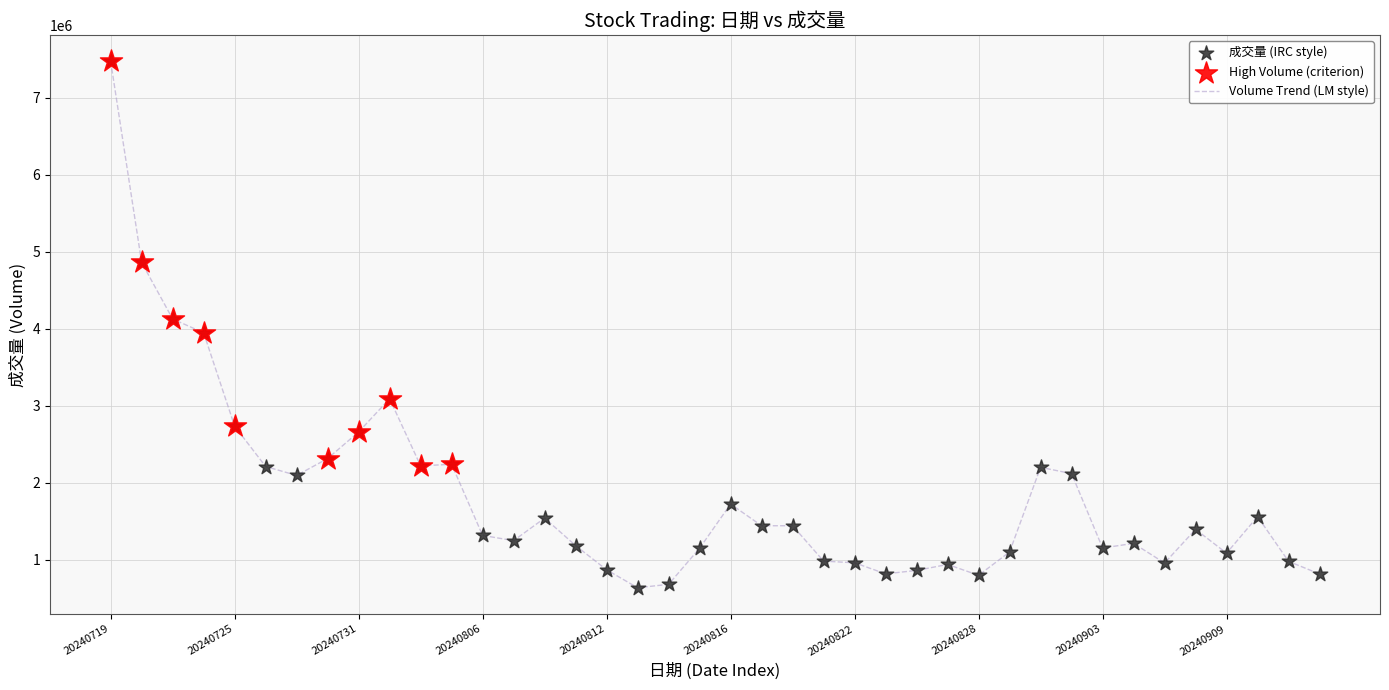

What is the difference between the maximum and minimum values?

6836700